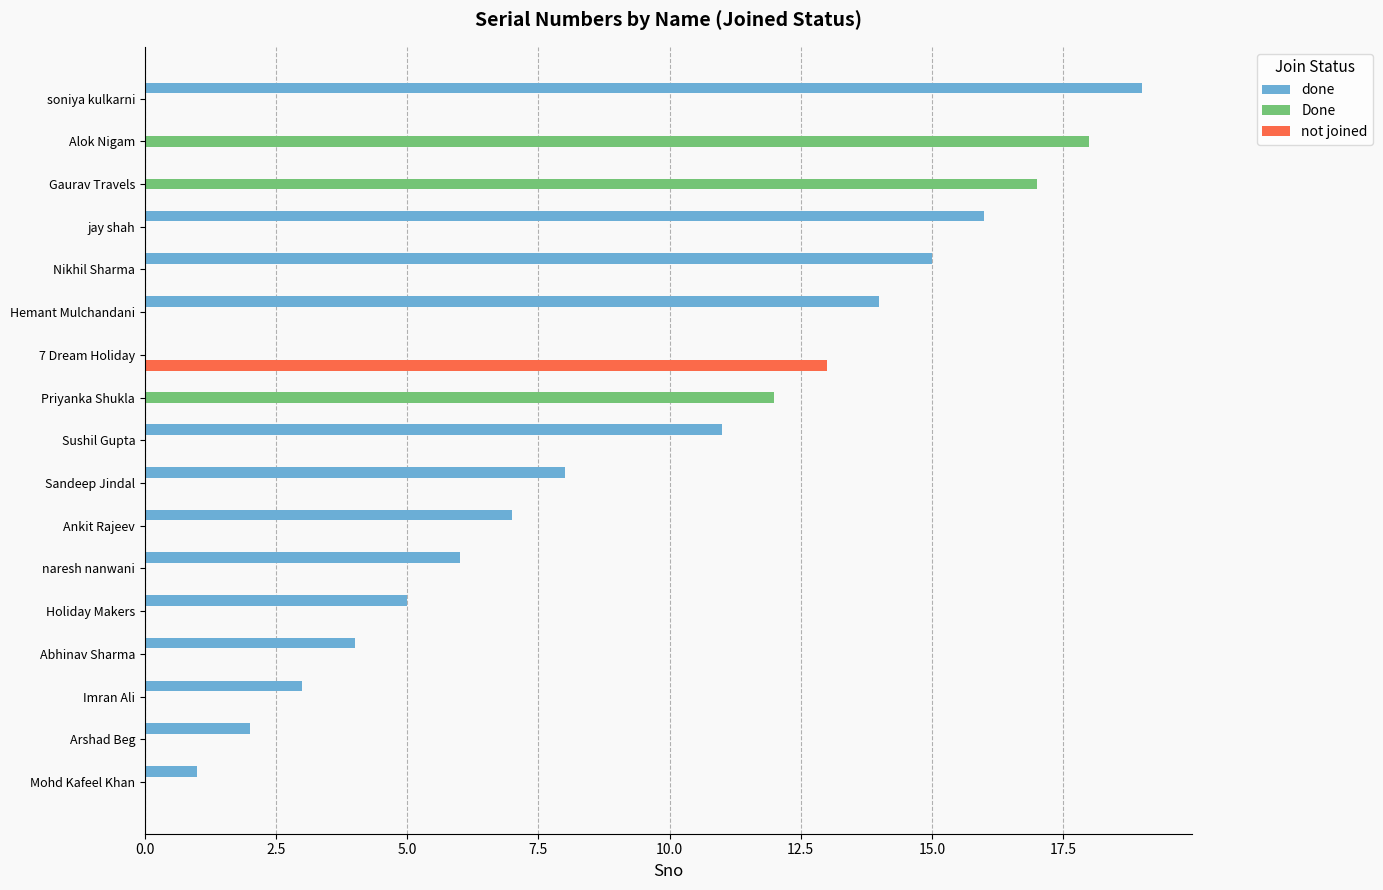

What is the sum of all Done values?

47